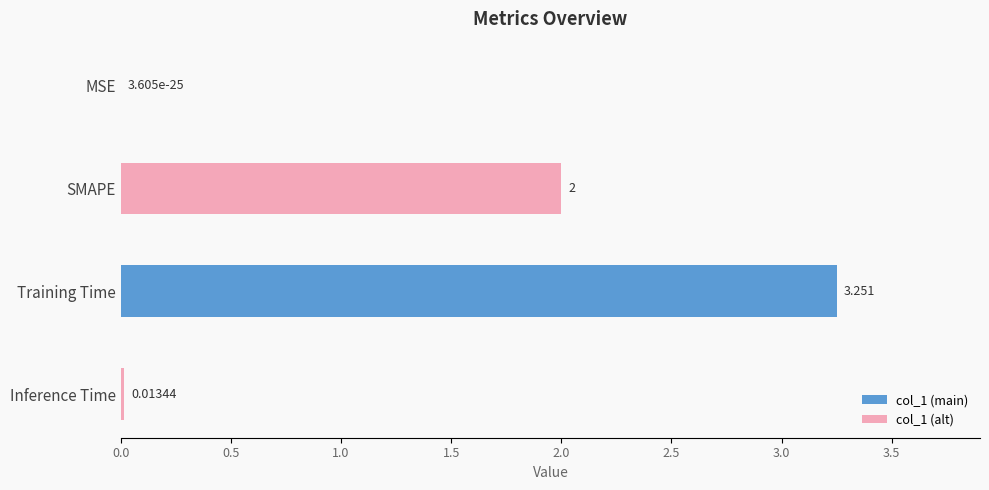

Which category has the highest value across all series?

Training Time